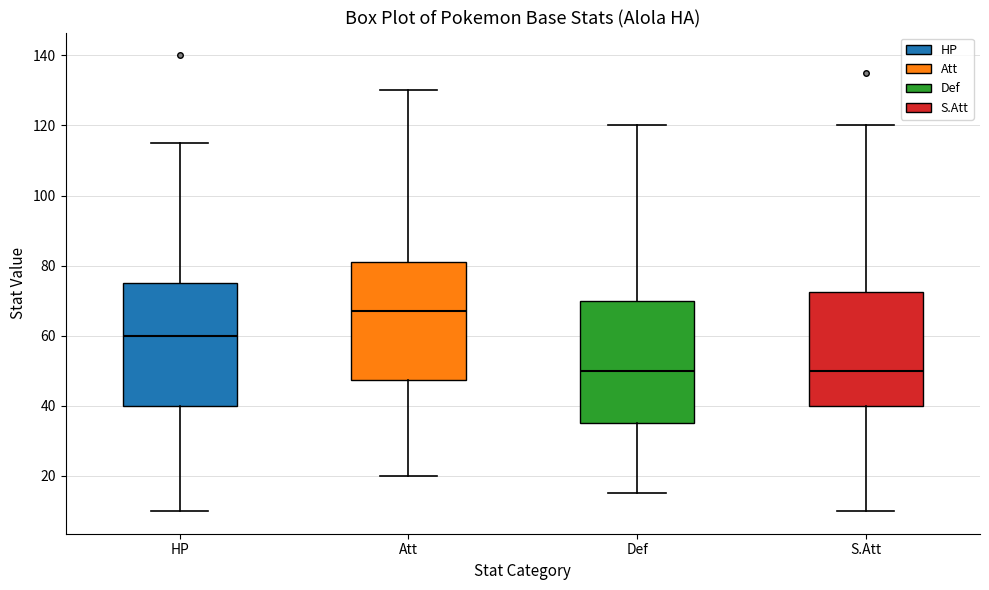

Reading left to right, read every box against the y-axis: the position of its median line, the range the box covers, and the ends of its whiskers. The values are not printed on the chart, so give them approximately, as read against the axis.

HP: median 60, box 40 to 76, whiskers 10 to 116
Att: median 68, box 48 to 82, whiskers 20 to 130
Def: median 50, box 36 to 70, whiskers 16 to 120
S.Att: median 50, box 40 to 72, whiskers 10 to 120